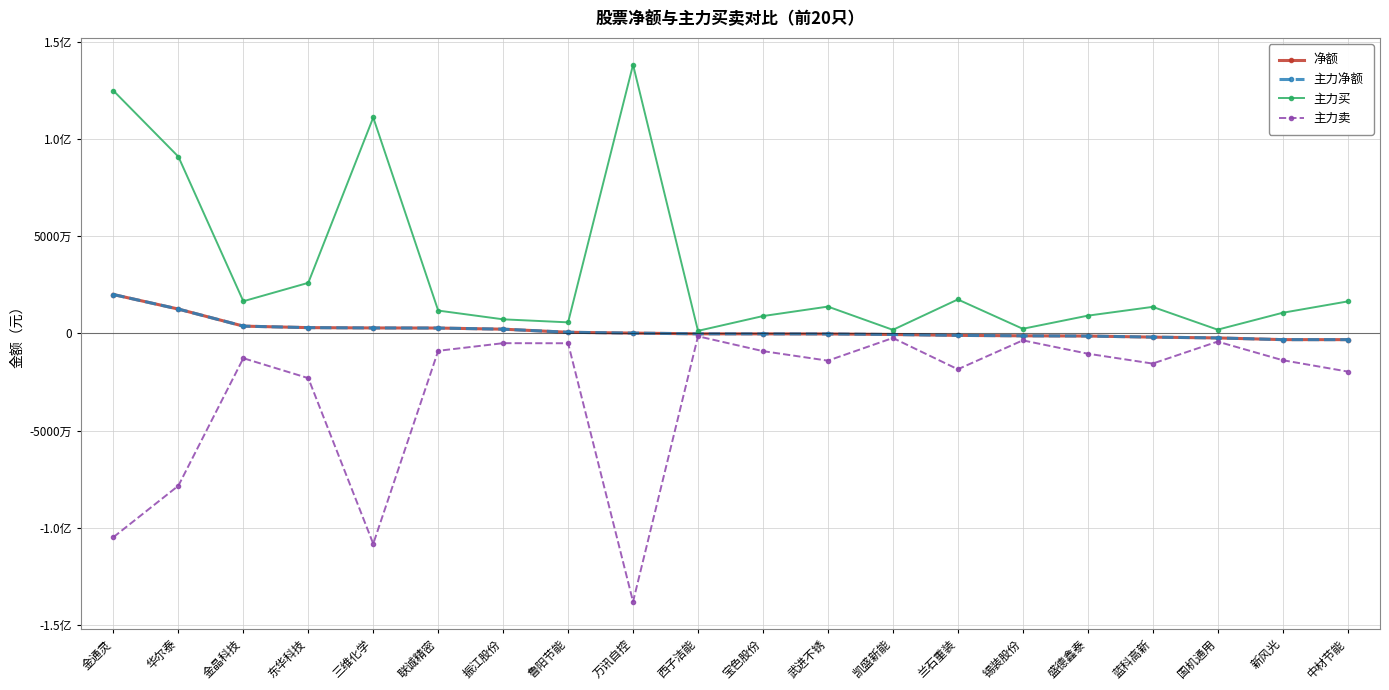

What is the total value across all series at 新风光?

-9715035